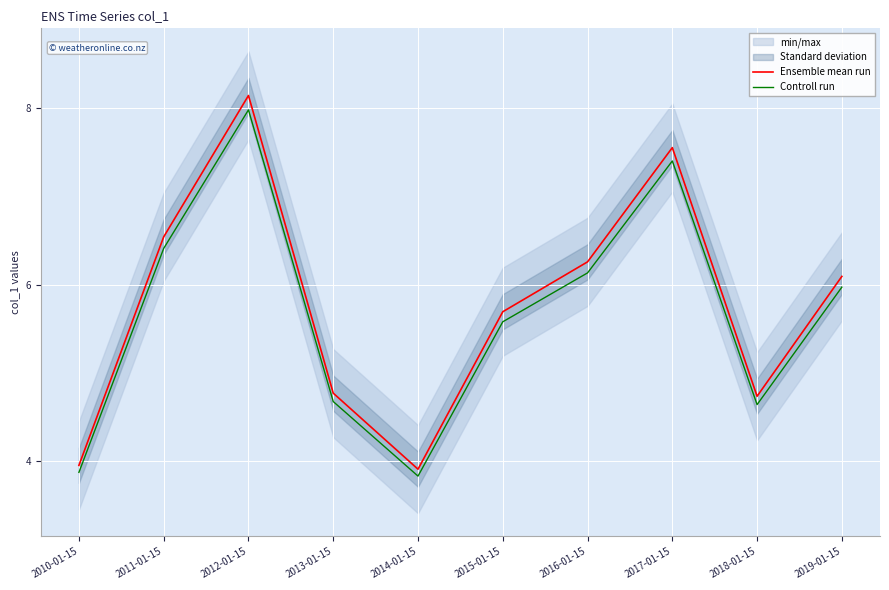

What is the label of the 7th point from the right?

2013-01-15